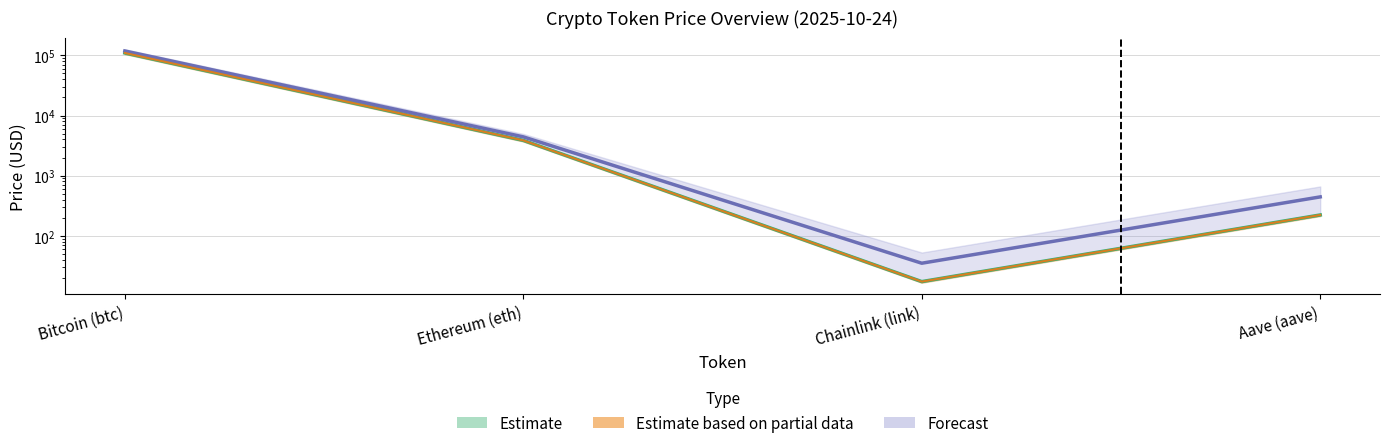

How many series are shown in this chart?

3